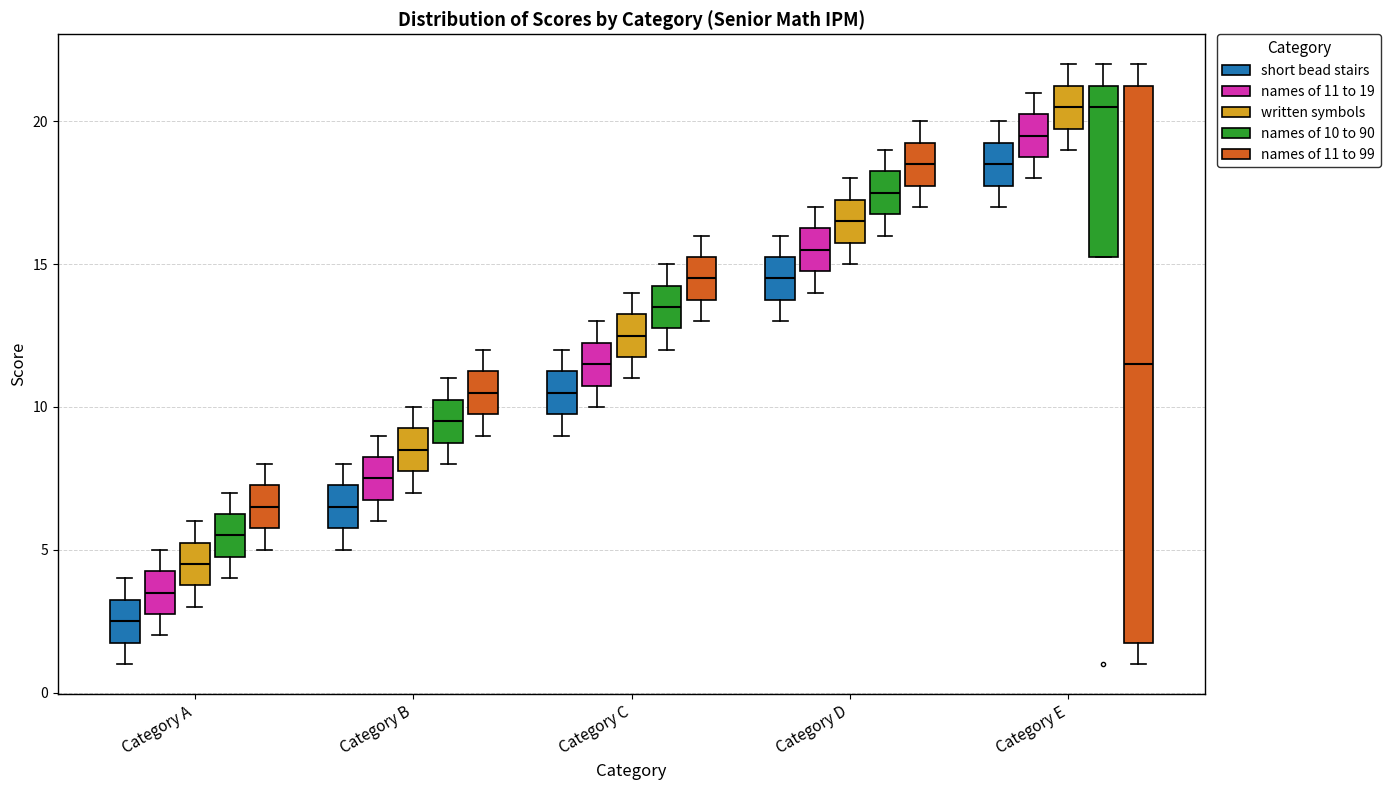

Reading left to right, read every box against the y-axis: the position of its median line, the range the box covers, and the ends of its whiskers. The values are not printed on the chart, so give them approximately, as read against the axis.

Category A (short bead stairs): median 2.5, box 2.0 to 3.5, whiskers 1.0 to 4.0
Category A (names of 11 to 19): median 3.5, box 3.0 to 4.5, whiskers 2.0 to 5.0
Category A (written symbols): median 4.5, box 4.0 to 5.5, whiskers 3.0 to 6.0
Category A (names of 10 to 90): median 5.5, box 5.0 to 6.5, whiskers 4.0 to 7.0
Category A (names of 11 to 99): median 6.5, box 6.0 to 7.5, whiskers 5.0 to 8.0
Category B (short bead stairs): median 6.5, box 6.0 to 7.5, whiskers 5.0 to 8.0
Category B (names of 11 to 19): median 7.5, box 7.0 to 8.5, whiskers 6.0 to 9.0
Category B (written symbols): median 8.5, box 8.0 to 9.5, whiskers 7.0 to 10.0
Category B (names of 10 to 90): median 9.5, box 9.0 to 10.5, whiskers 8.0 to 11.0
Category B (names of 11 to 99): median 10.5, box 10.0 to 11.5, whiskers 9.0 to 12.0
Category C (short bead stairs): median 10.5, box 10.0 to 11.5, whiskers 9.0 to 12.0
Category C (names of 11 to 19): median 11.5, box 11.0 to 12.5, whiskers 10.0 to 13.0
Category C (written symbols): median 12.5, box 12.0 to 13.5, whiskers 11.0 to 14.0
Category C (names of 10 to 90): median 13.5, box 13.0 to 14.5, whiskers 12.0 to 15.0
Category C (names of 11 to 99): median 14.5, box 14.0 to 15.5, whiskers 13.0 to 16.0
Category D (short bead stairs): median 14.5, box 14.0 to 15.5, whiskers 13.0 to 16.0
Category D (names of 11 to 19): median 15.5, box 15.0 to 16.5, whiskers 14.0 to 17.0
Category D (written symbols): median 16.5, box 16.0 to 17.5, whiskers 15.0 to 18.0
Category D (names of 10 to 90): median 17.5, box 17.0 to 18.5, whiskers 16.0 to 19.0
Category D (names of 11 to 99): median 18.5, box 18.0 to 19.5, whiskers 17.0 to 20.0
Category E (short bead stairs): median 18.5, box 18.0 to 19.5, whiskers 17.0 to 20.0
Category E (names of 11 to 19): median 19.5, box 19.0 to 20.5, whiskers 18.0 to 21.0
Category E (written symbols): median 20.5, box 20.0 to 21.5, whiskers 19.0 to 22.0
Category E (names of 10 to 90): median 20.5, box 15.5 to 21.5, whiskers 15.5 to 22.0
Category E (names of 11 to 99): median 11.5, box 2.0 to 21.5, whiskers 1.0 to 22.0